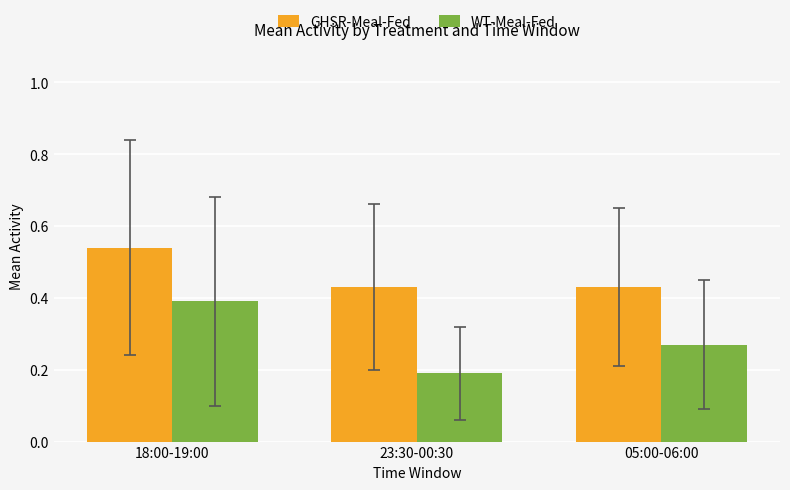

What is the difference between the WT-Meal-Fed values at 05:00-06:00 and 18:00-19:00?

0.1